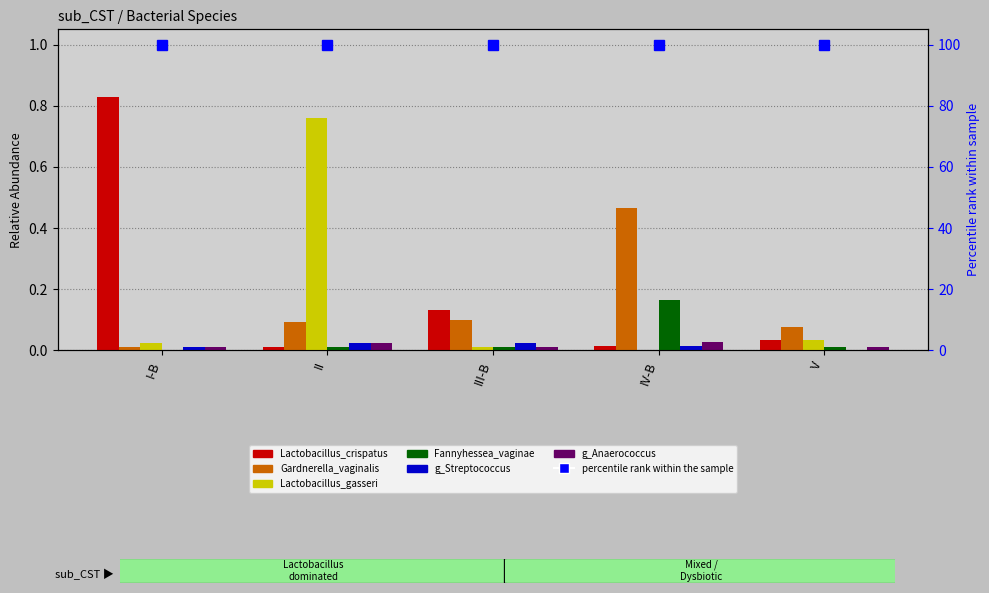

At which label is g_Anaerococcus closest to 0?

V